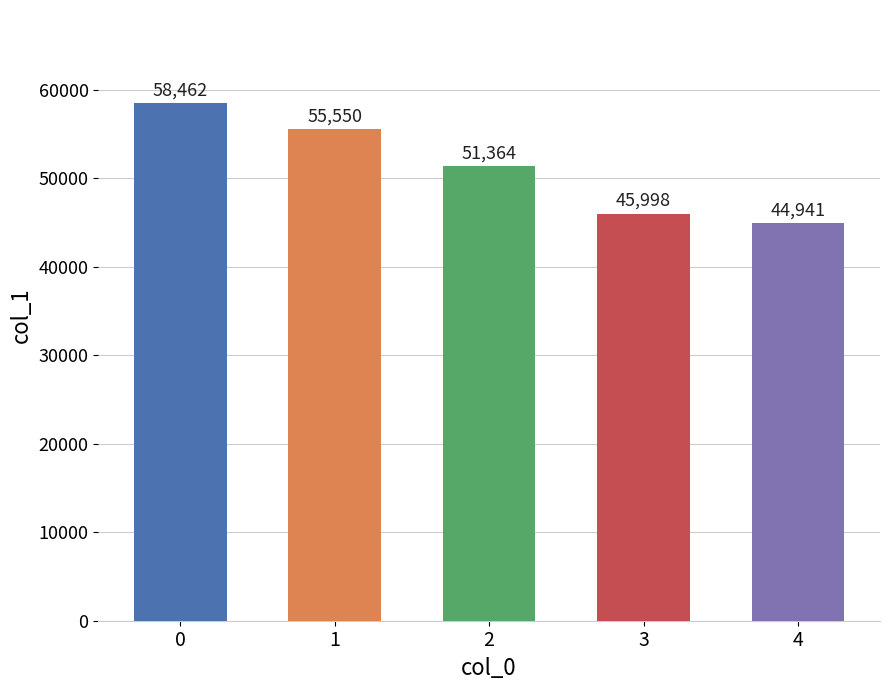

Reading left to right, list all the values displayed in this chart.

58462	55550	51364	45998	44941